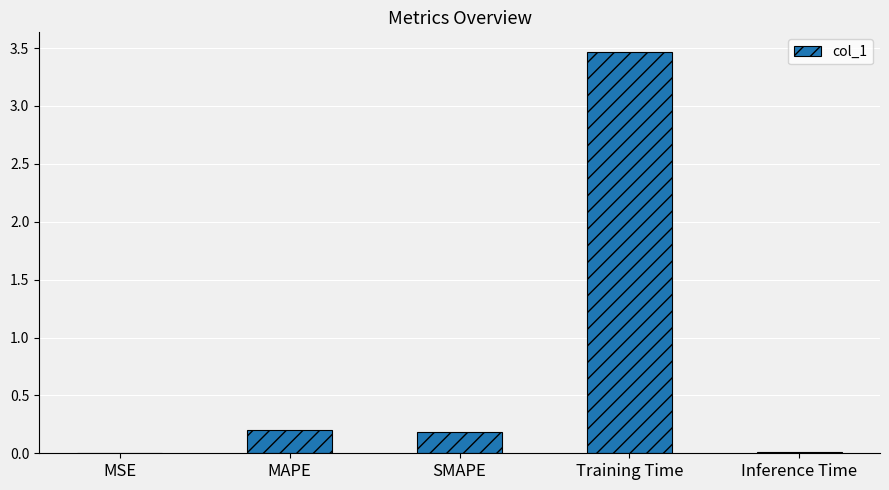

Which label corresponds to the largest value in the chart?

Training Time